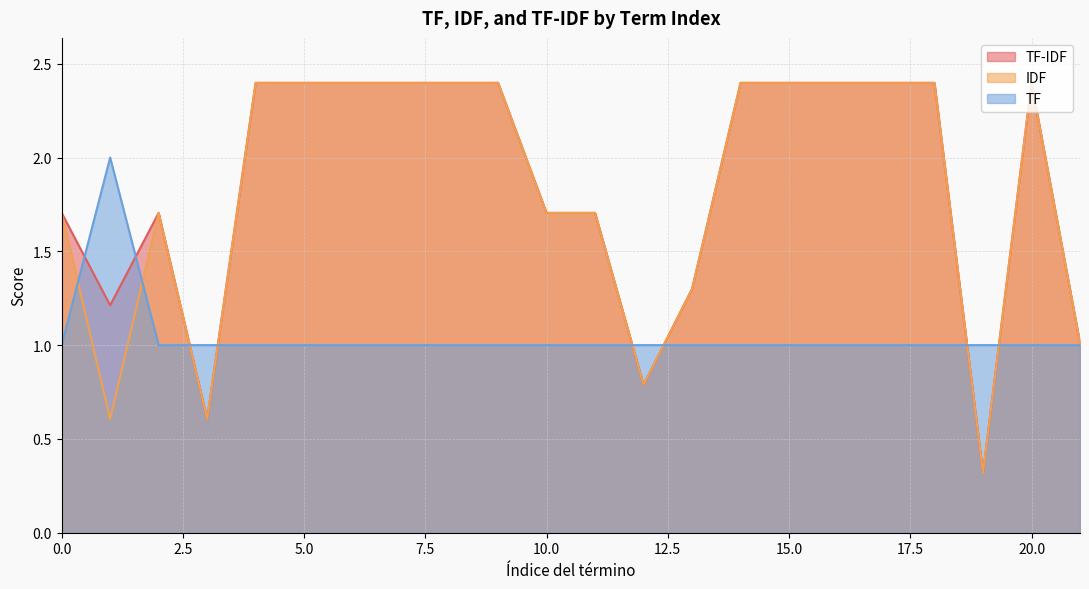

What is the value of the TF point at the 17th from the left?

1.0